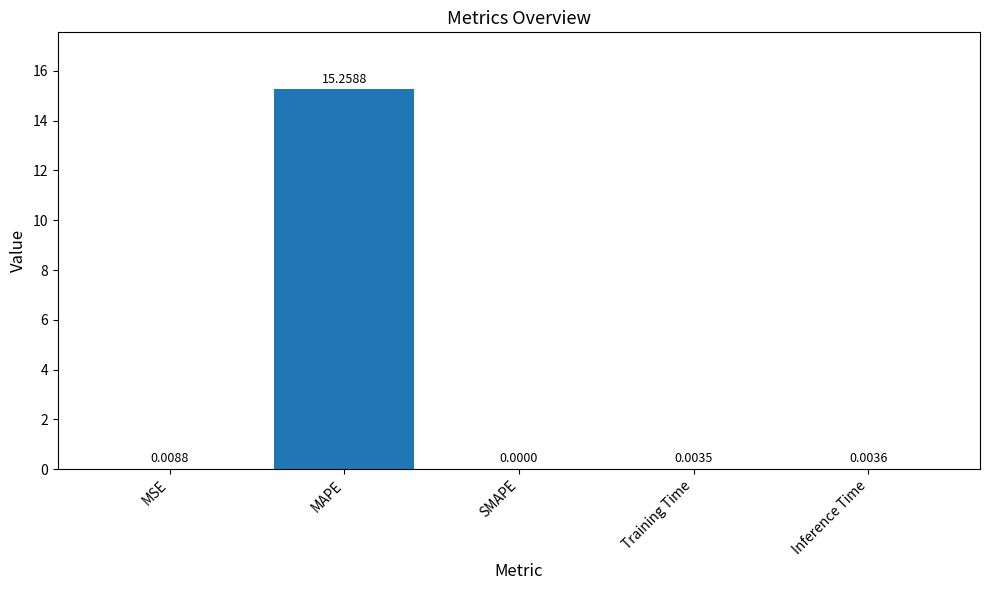

Between Inference Time and SMAPE, which is larger?

Inference Time